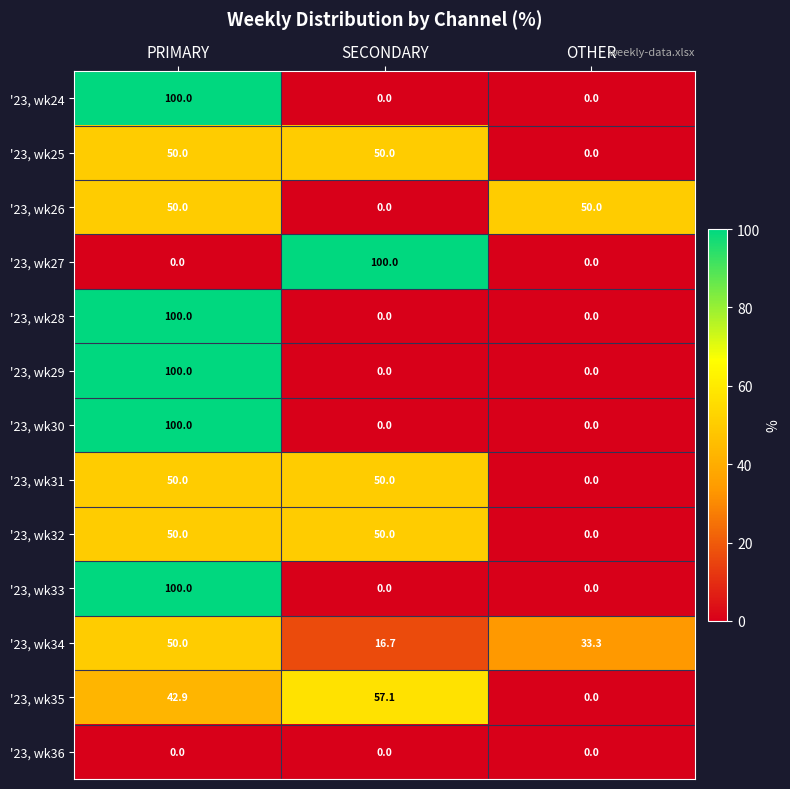

The '23, wk28 series shows 60.5 at OTHER. True or false?

False